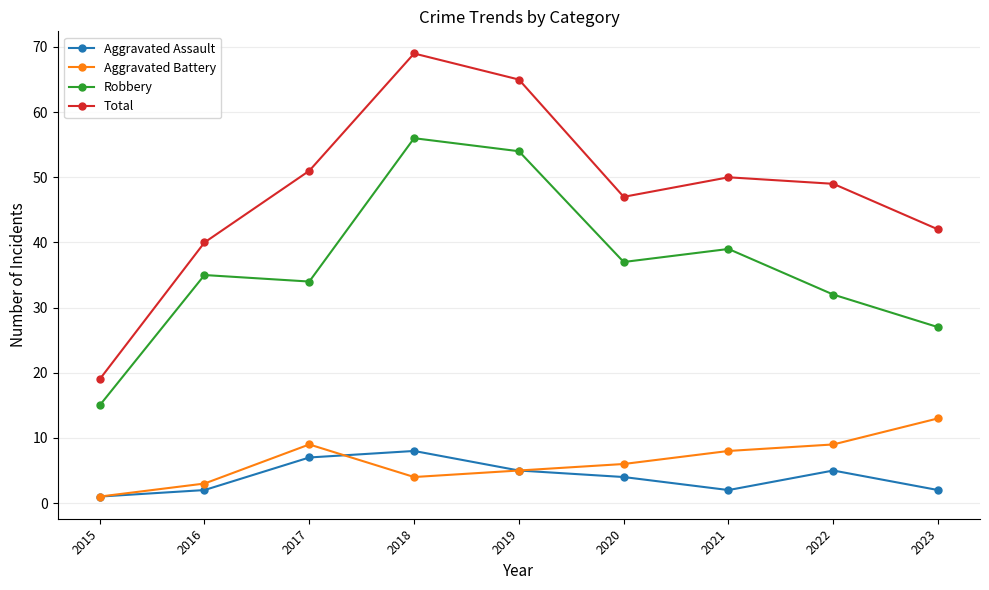

Is this an area chart (filled region under the line)?

No